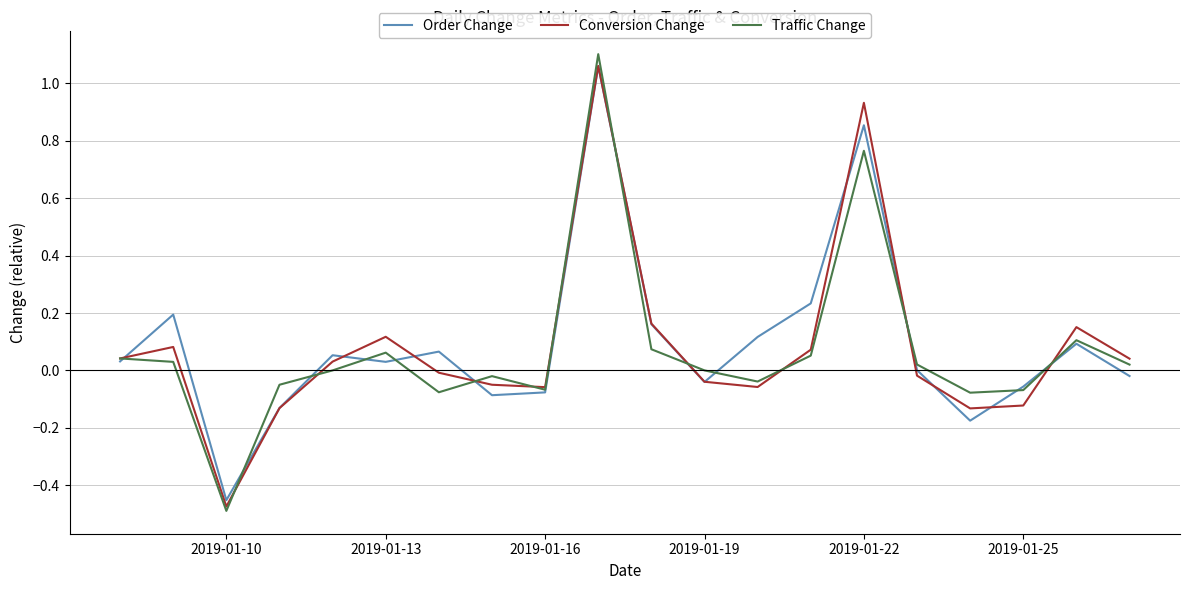

Which series has the largest range (max minus min)?

Traffic Change